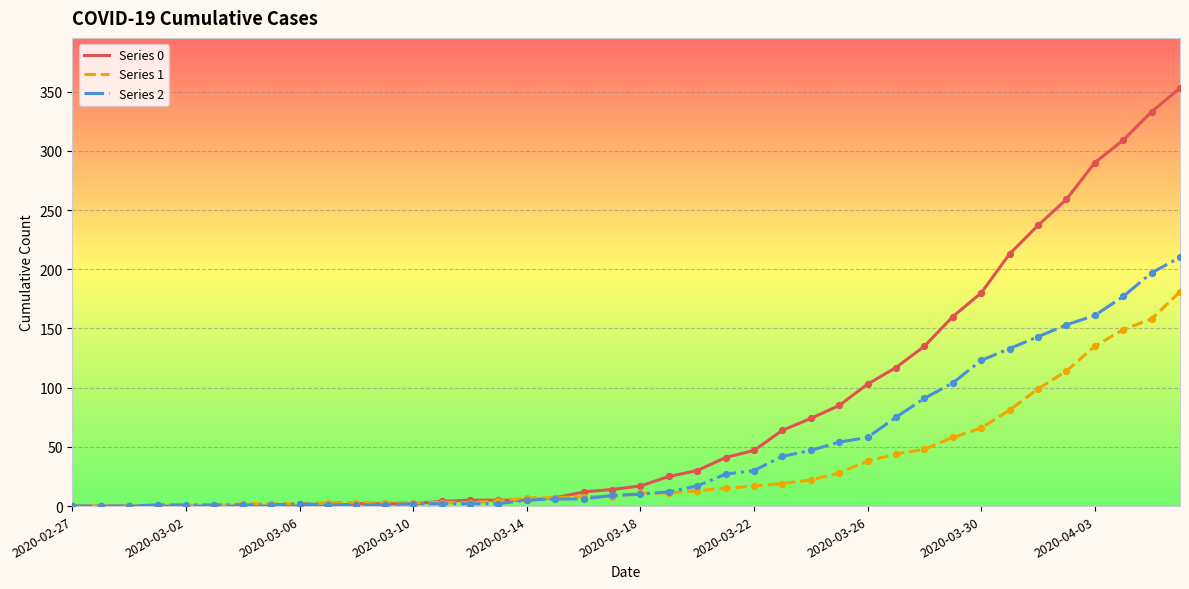

At how many categories does at least one series exceed 97?

12